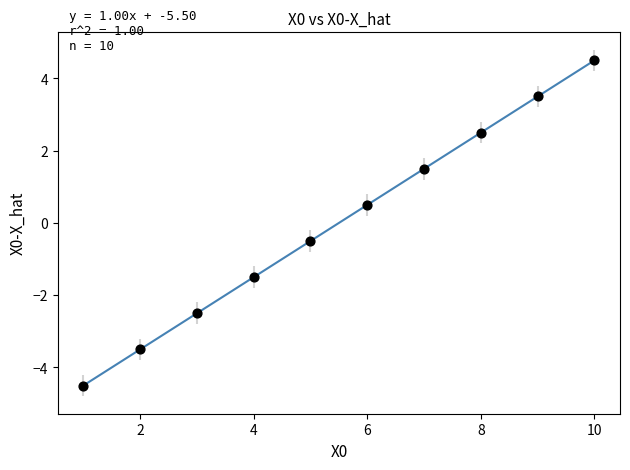

What is the range of X values (max minus min)?

9.0